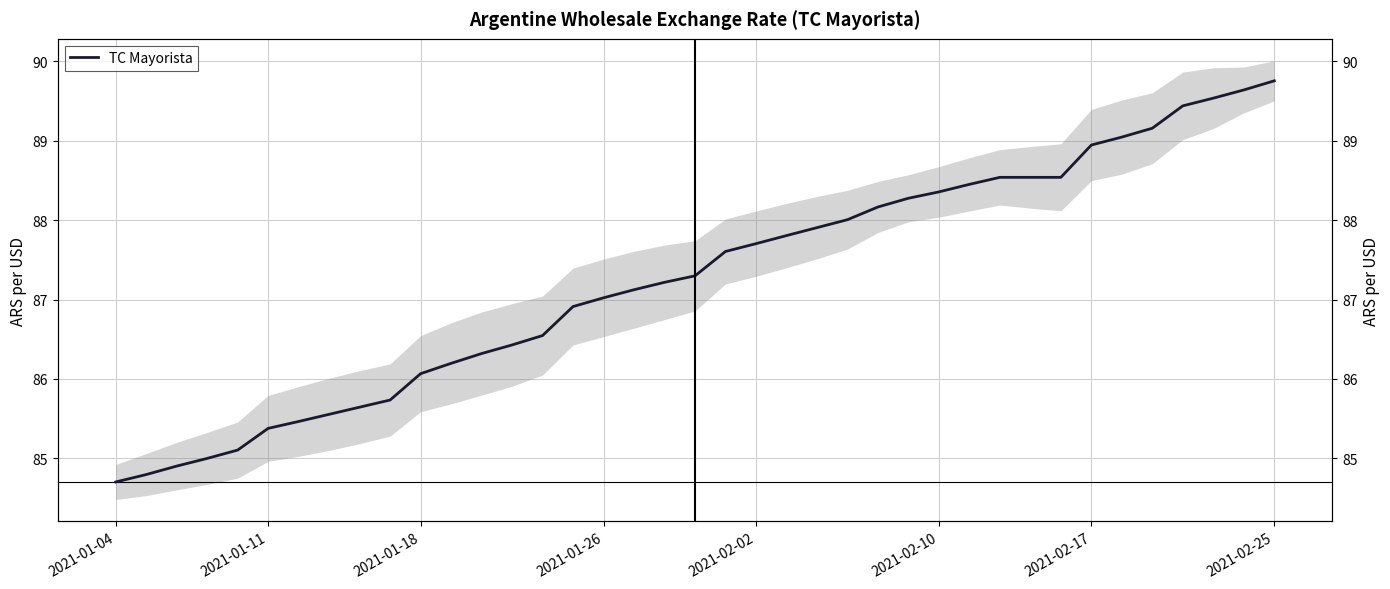

What is the greatest value displayed?

89.8